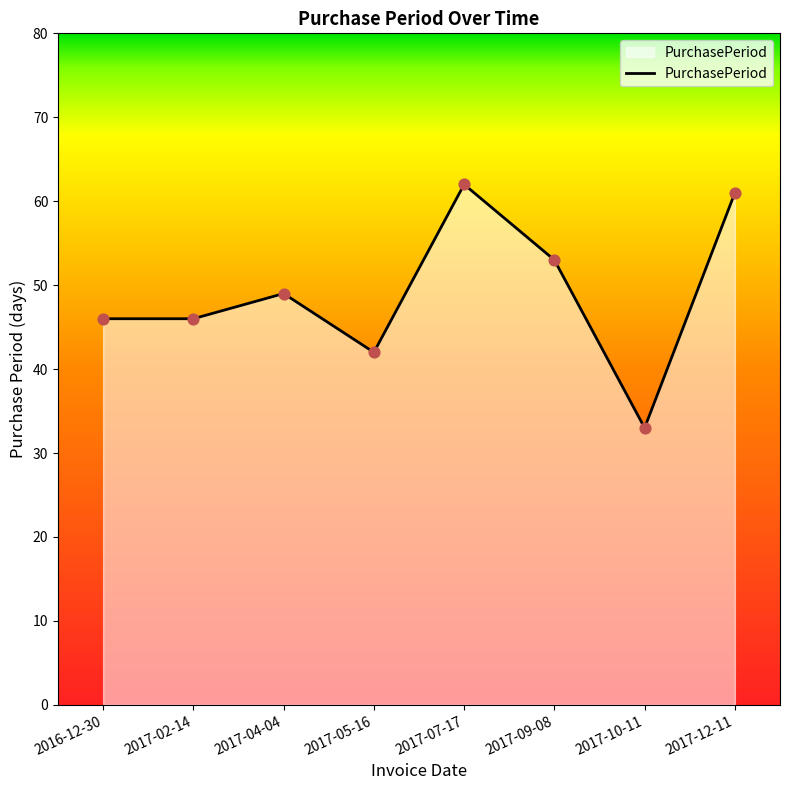

Approximately how many times larger is the value at 2017-04-04 compared to 2017-07-17?

0.8